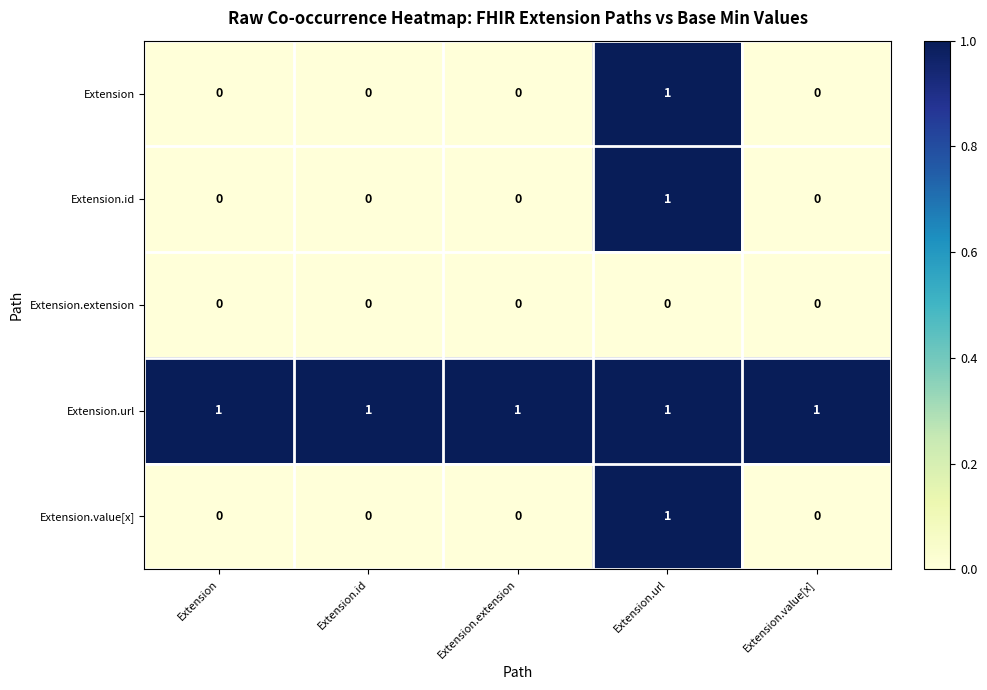

The value of Extension.value[x] at Extension is 0. True or false?

True